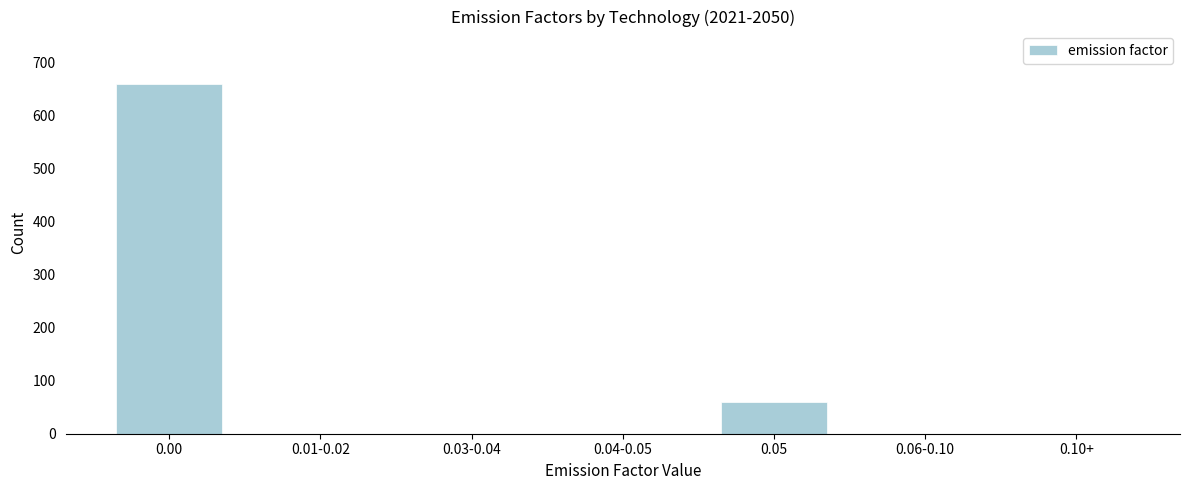

Reading left to right, extract all data points from this chart.

0.00=660	0.01-0.02=0	0.03-0.04=0	0.04-0.05=0	0.05=60	0.06-0.10=0	0.10+=0